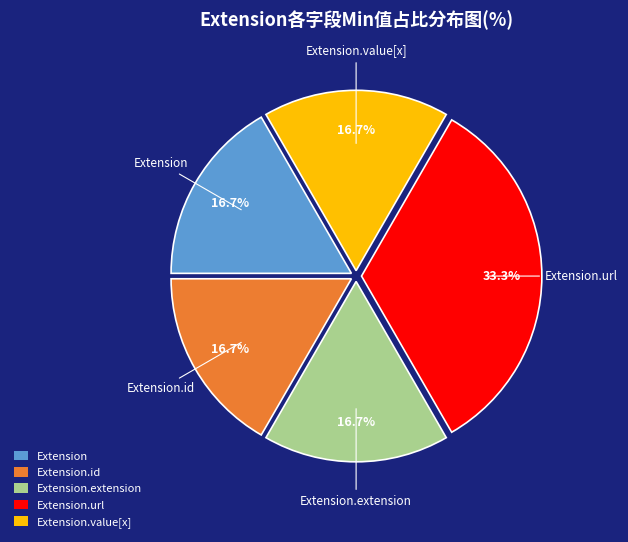

Which category has the biggest portion of the pie?

Extension.url